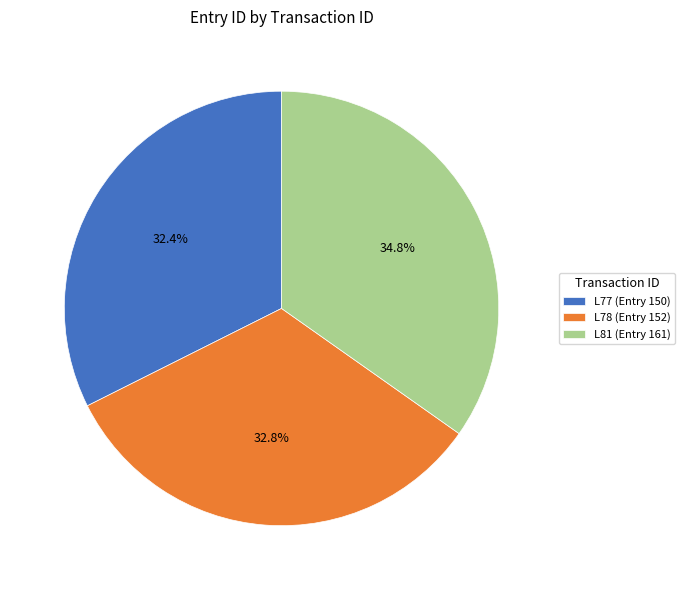

Is there a majority slice in this chart?

No